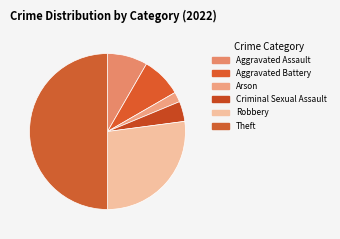

Count the number of slices in the pie.

6